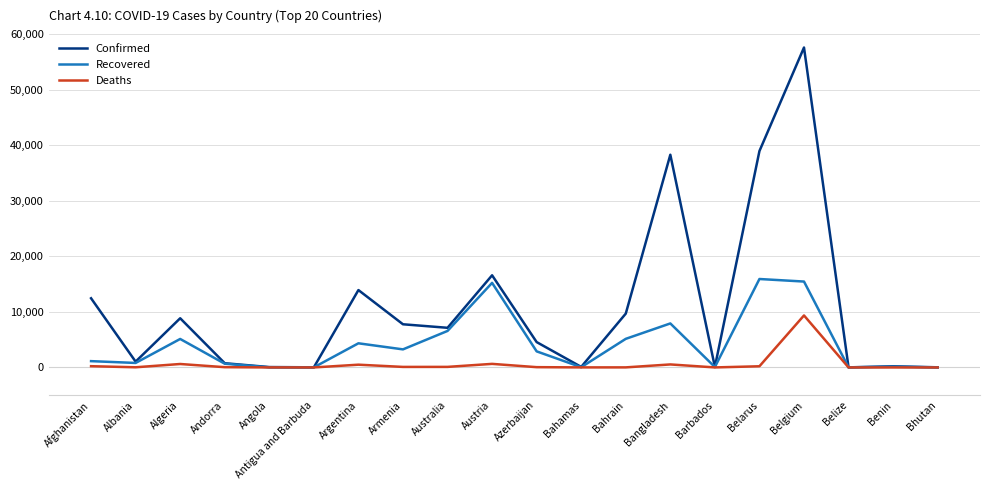

The value of Deaths at Australia is 103. True or false?

True